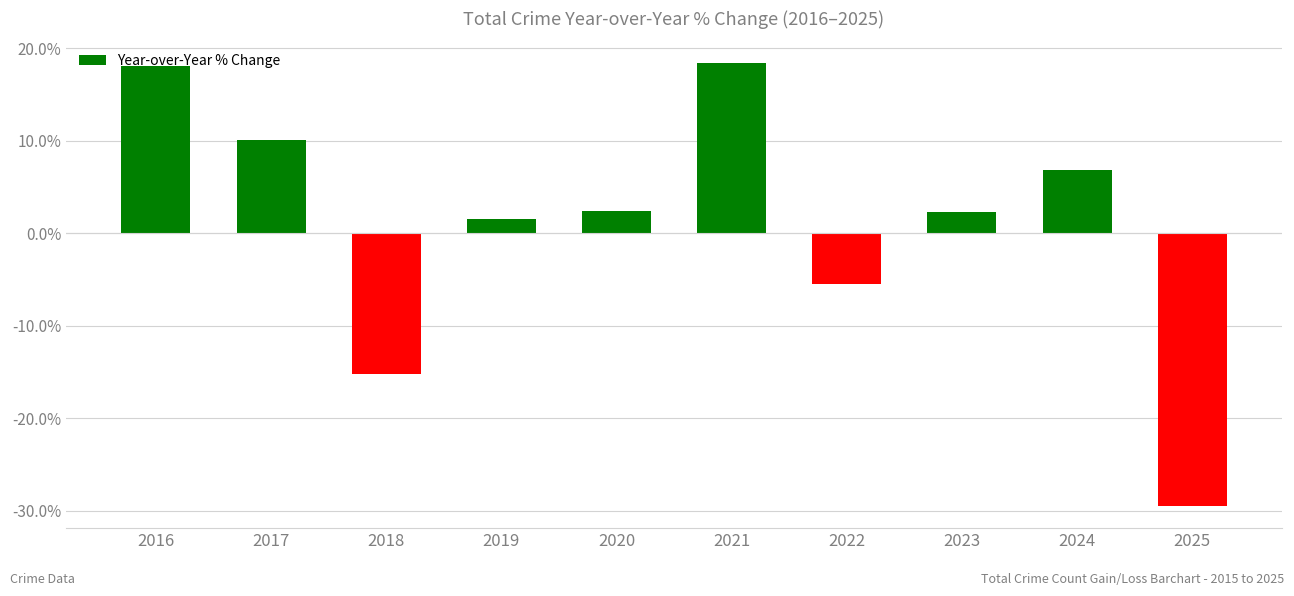

What is the maximum value shown in the chart?

18.4